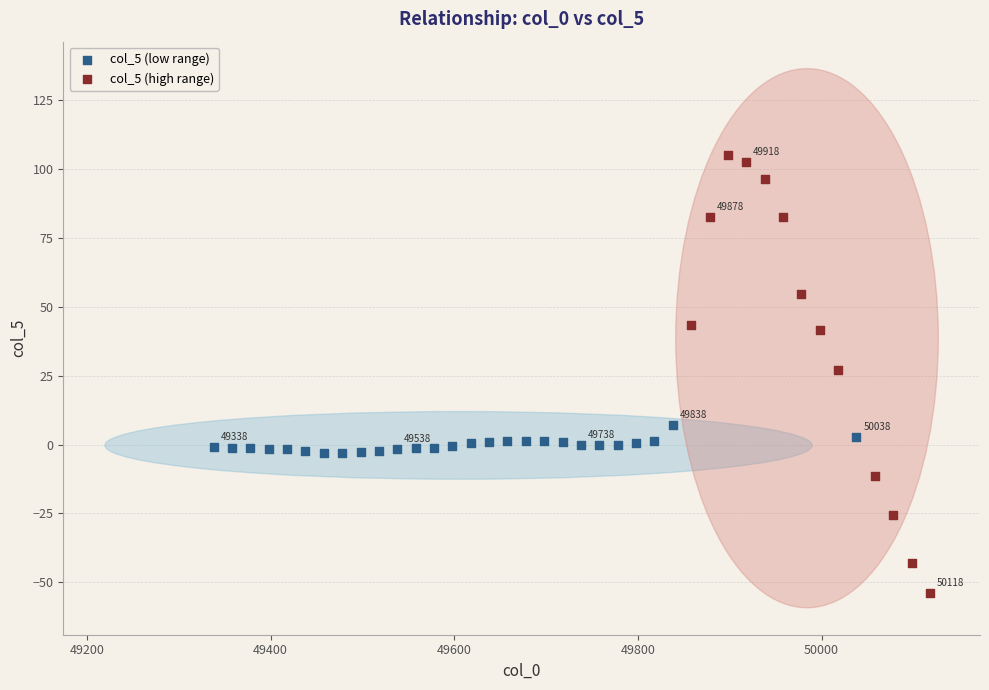

Which series contains the lowest Y value?

col_5 (high range)